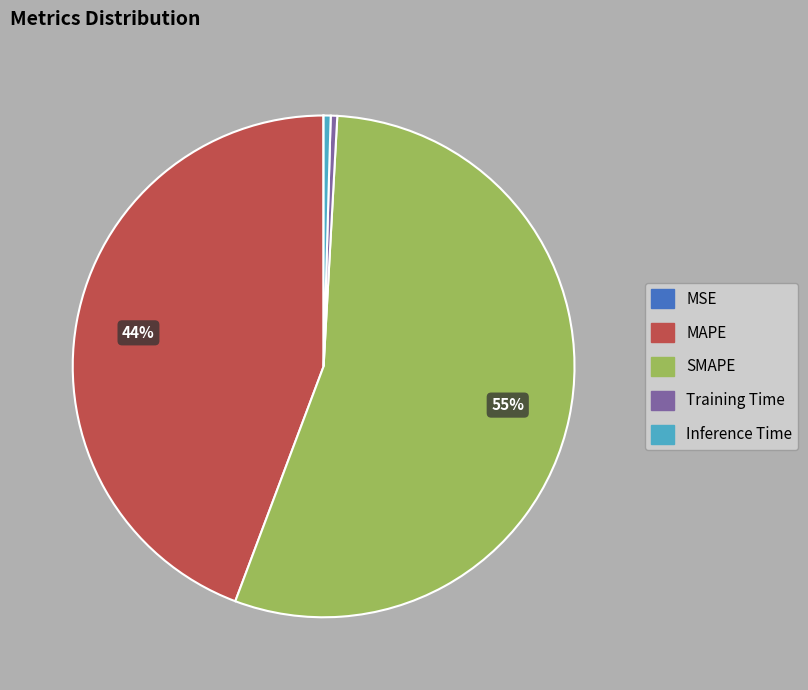

Which slice represents more than half of the pie?

SMAPE